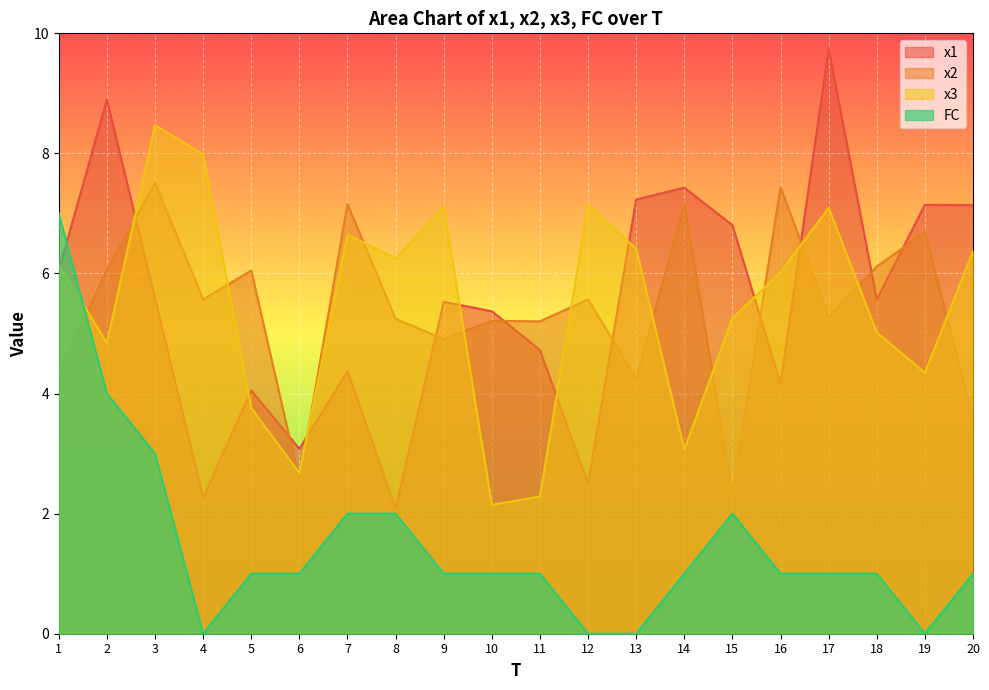

Where does the x3 series first go above 6?

1